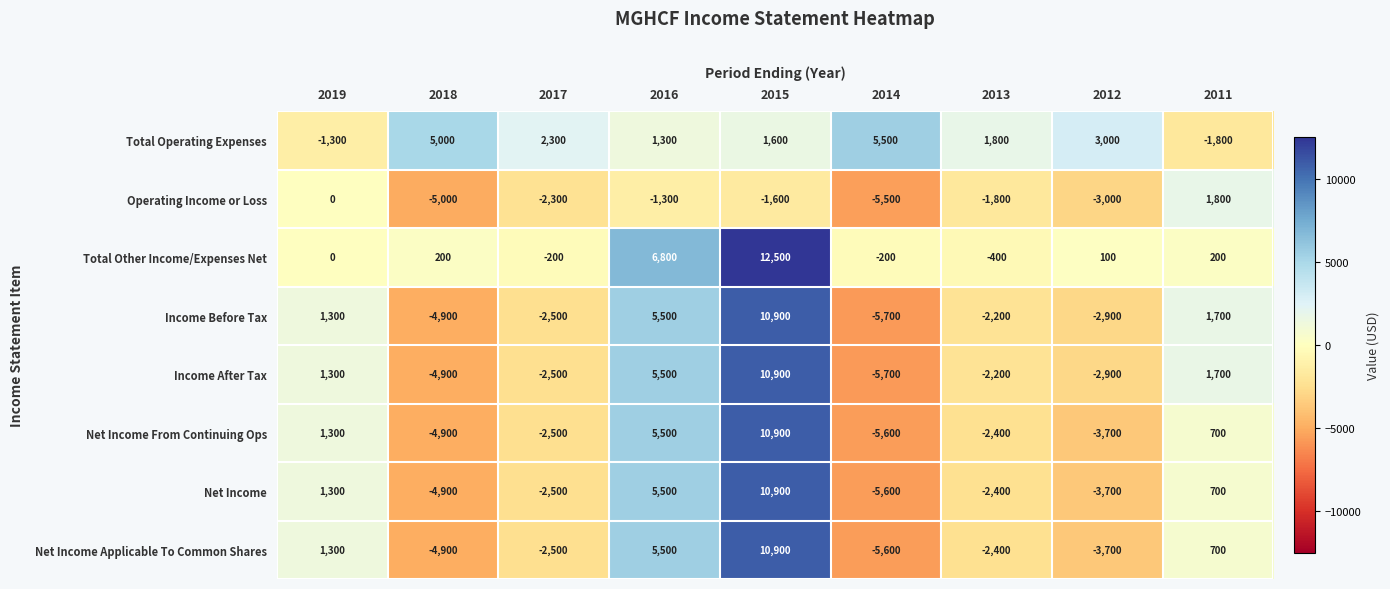

What is the difference between the highest and lowest values at 2011?

3600